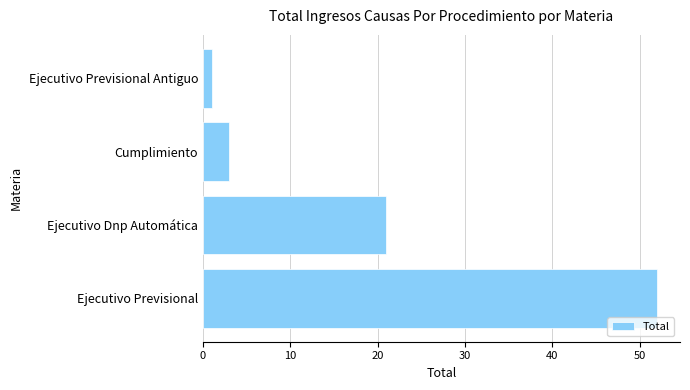

Are the bars grouped side by side (vs. stacked)?

No